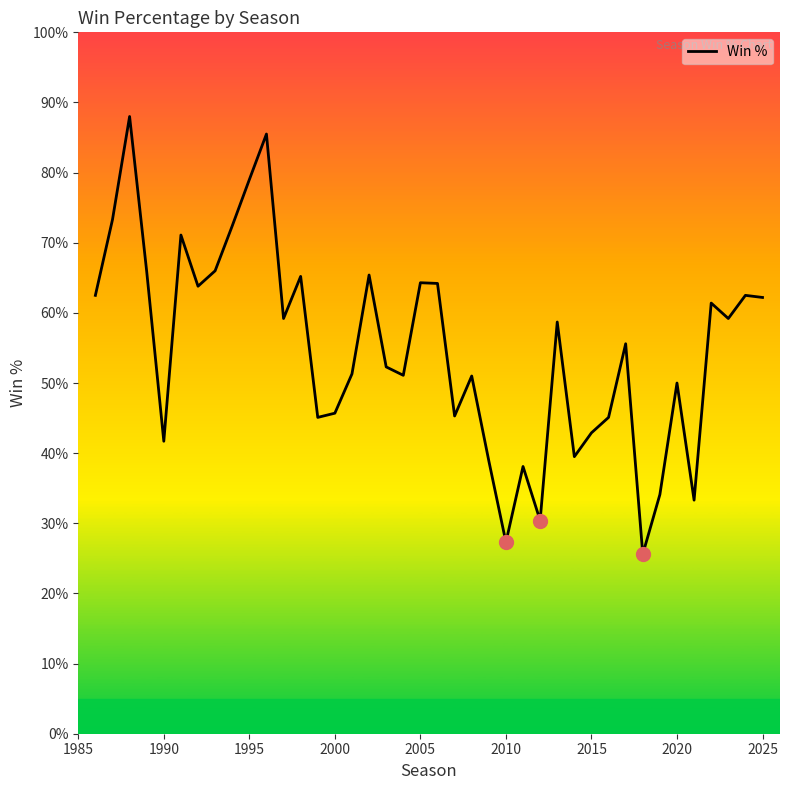

Does the chart have visible grid lines?

No